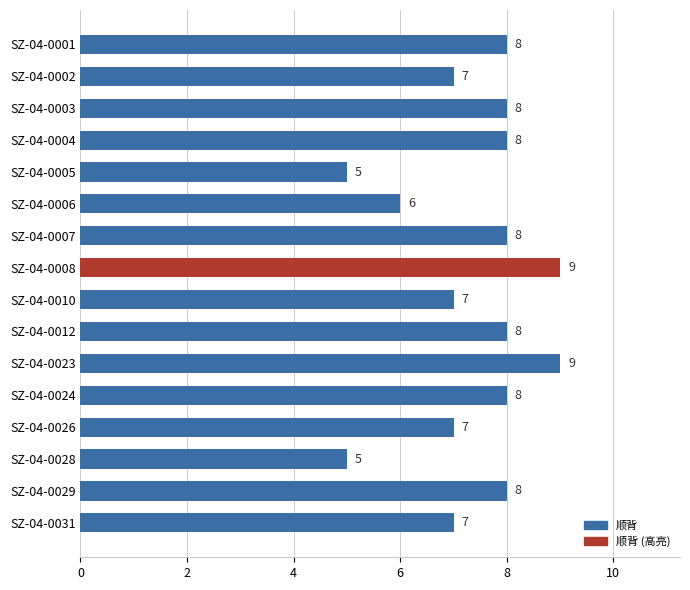

How many values are between 7 and 8?

11